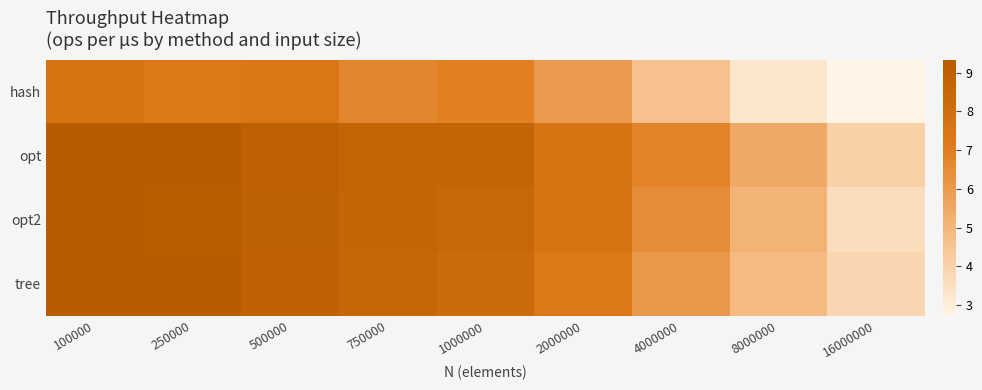

Which label corresponds to the largest value in the chart?

100000